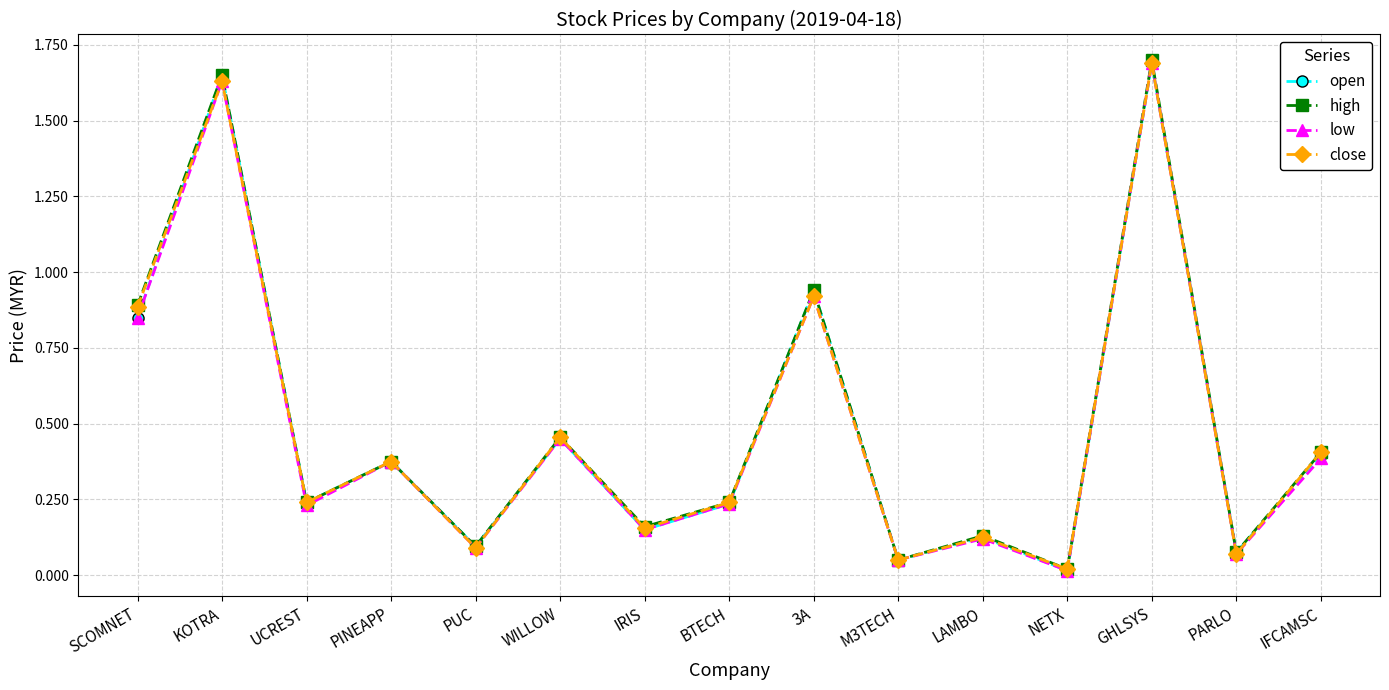

True or false: open has more than 1 points higher than both neighbors.

True